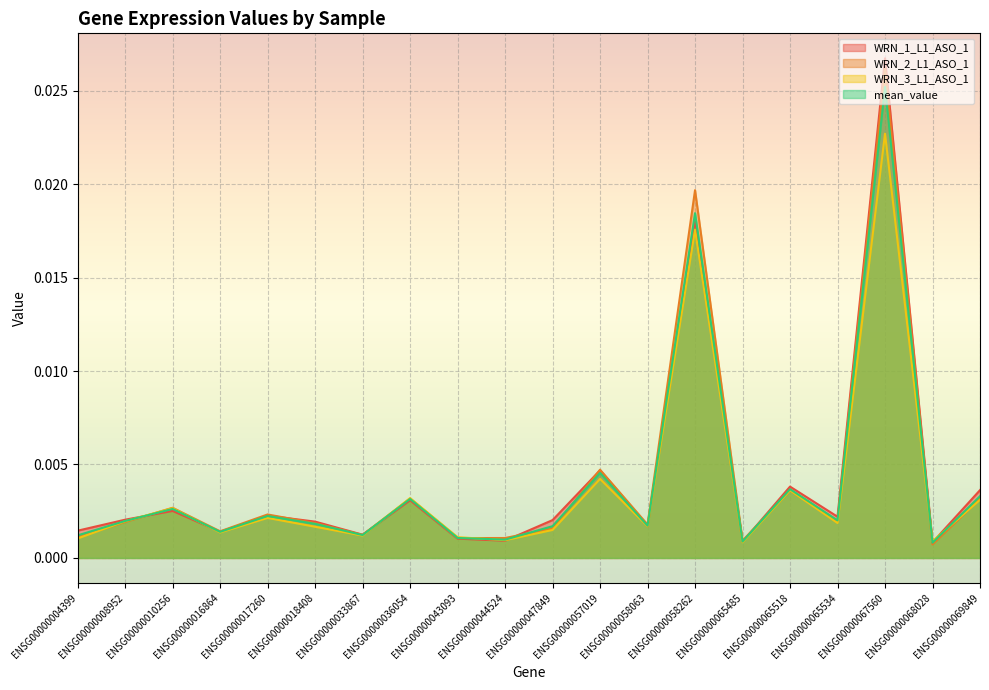

At which category is the sum across all series the highest?

ENSG00000067560